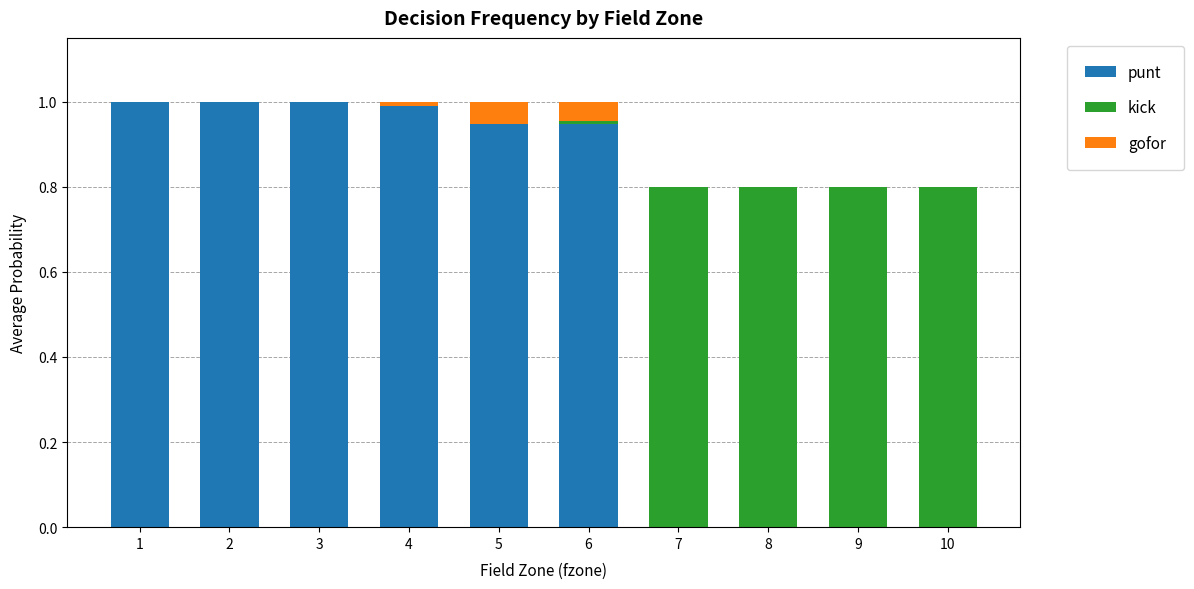

What is the total value across all series at 9?

0.8